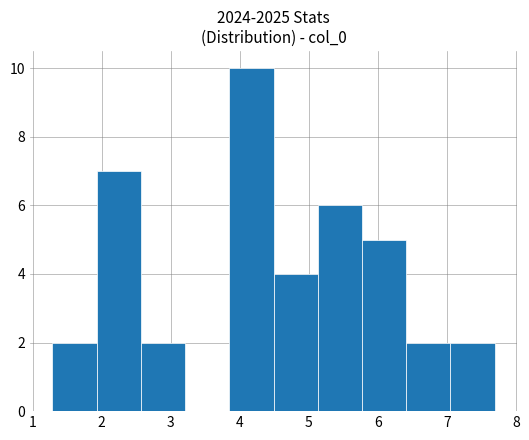

Reading left to right, transcribe this chart: for each bar, give the range it covers on the x-axis and its height. Neither the bar edges nor the heights are printed on the chart, so give them approximately, as read against the axes.

1.3 to 1.9: 2
1.9 to 2.6: 7
2.6 to 3.2: 2
3.2 to 3.8: 0
3.8 to 4.5: 10
4.5 to 5.1: 4
5.1 to 5.8: 6
5.8 to 6.4: 5
6.4 to 7.1: 2
7.1 to 7.7: 2